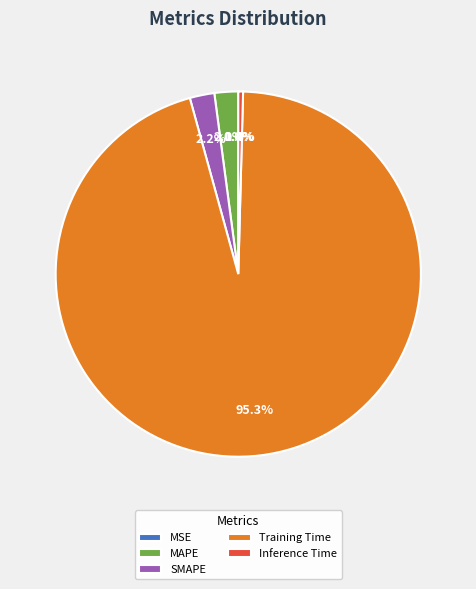

Which slice represents more than half of the pie?

Training Time